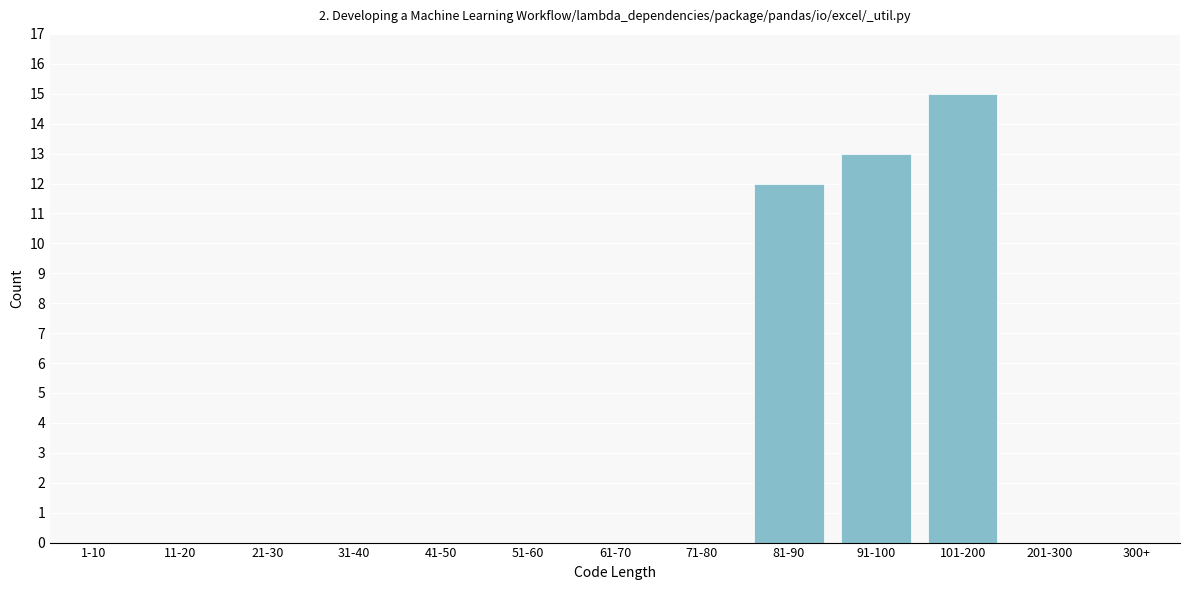

Reading right to left, transcribe all the data shown in this chart.

300+=0	201-300=0	101-200=15	91-100=13	81-90=12	71-80=0	61-70=0	51-60=0	41-50=0	31-40=0	21-30=0	11-20=0	1-10=0